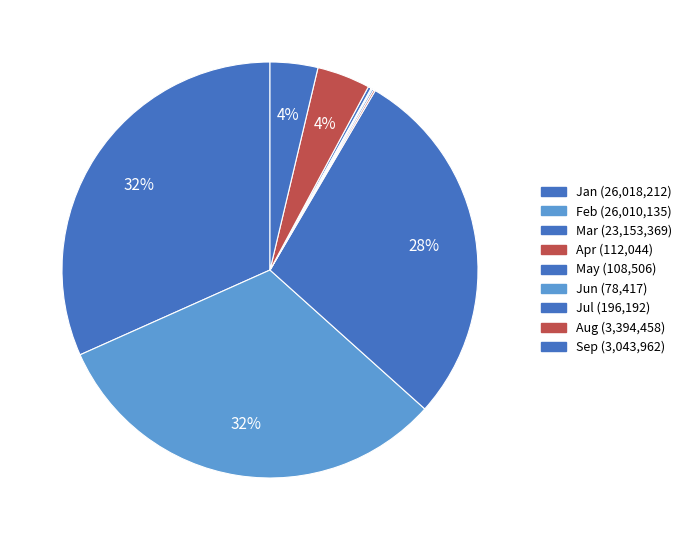

Rank the categories by value from lowest to highest.

Jun, May, Apr, Jul, Sep, Aug, Mar, Feb, Jan